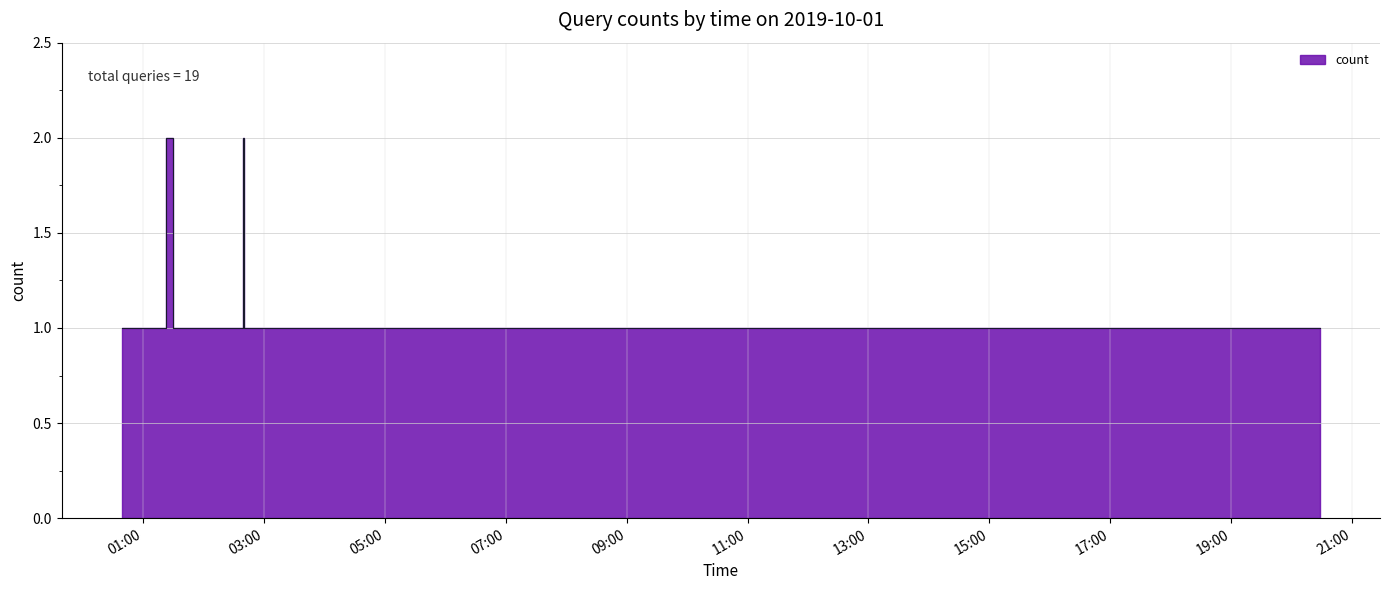

What is the difference between the maximum and second lowest values?

1